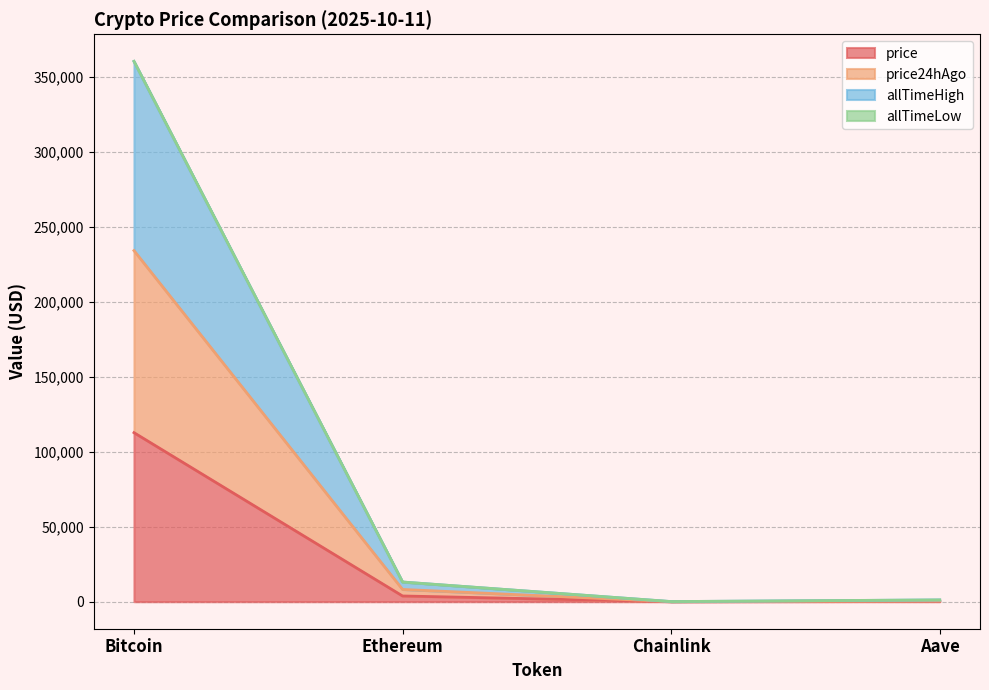

What position from the left is Chainlink?

3